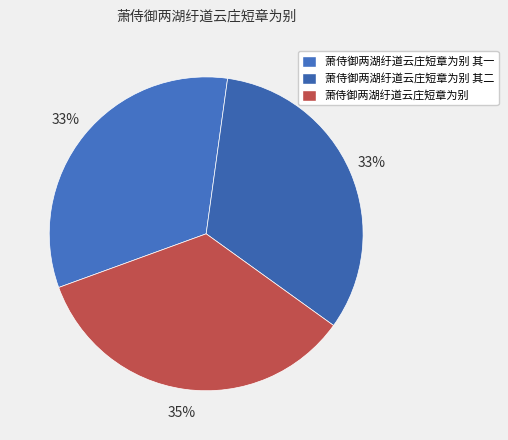

Which category has the biggest portion of the pie?

萧侍御两湖纡道云庄短章为别